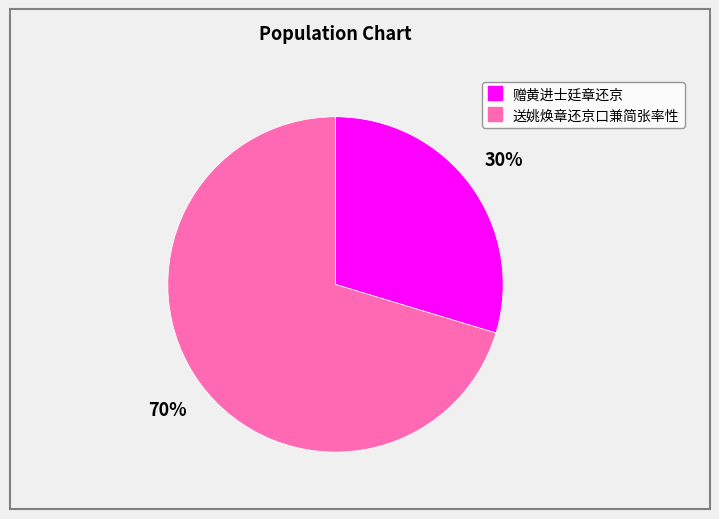

Rank the categories by value from highest to lowest.

送姚焕章还京口兼简张率性, 赠黄进士廷章还京